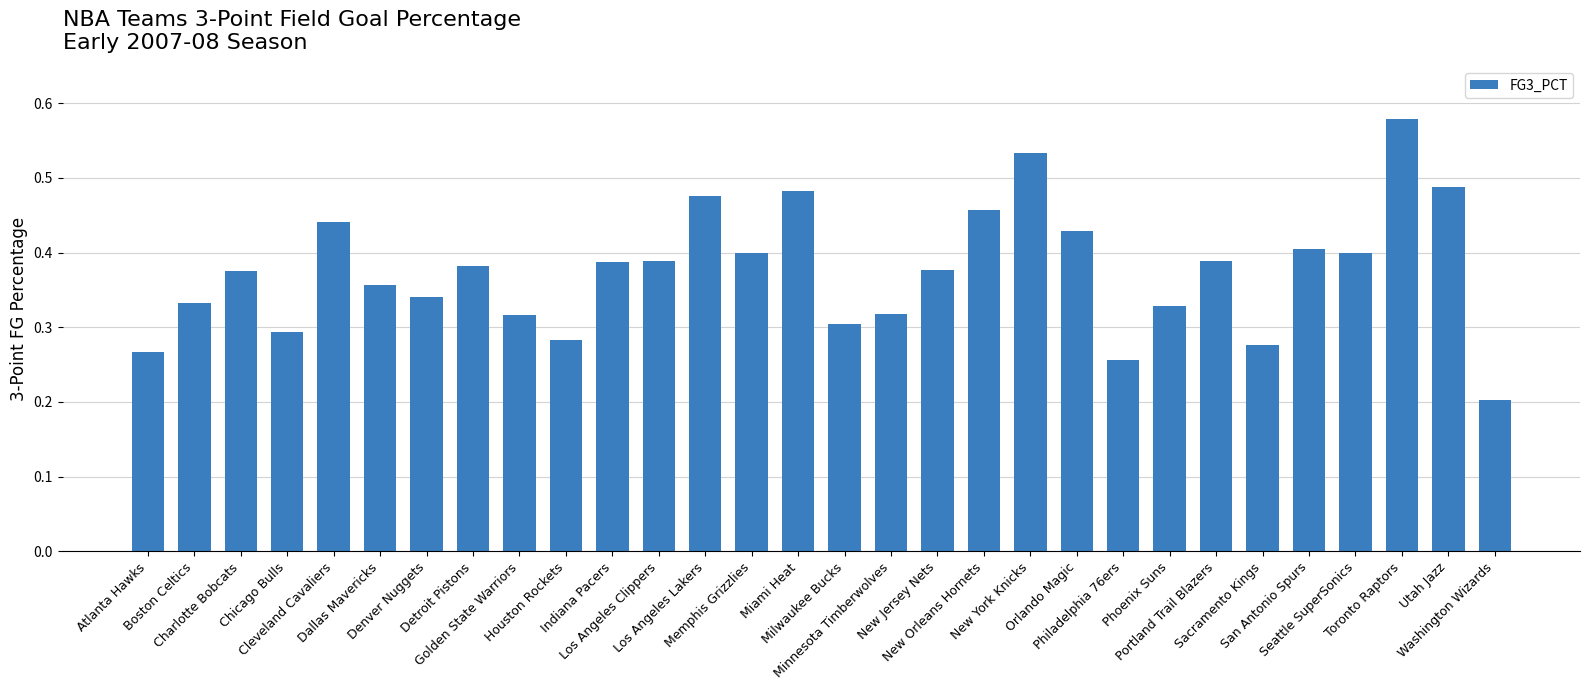

The chart shows a value of 0.3 at Minnesota Timberwolves. True or false?

True